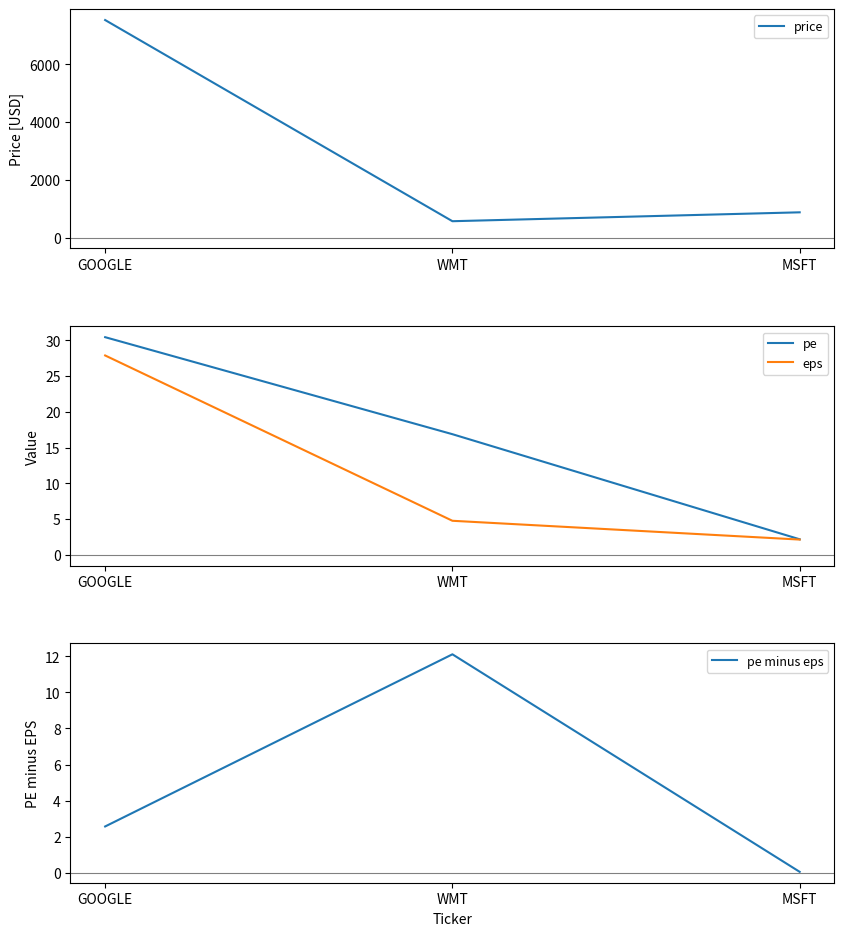

What is the sum of the pe minus eps values at GOOGLE and WMT?

14.7